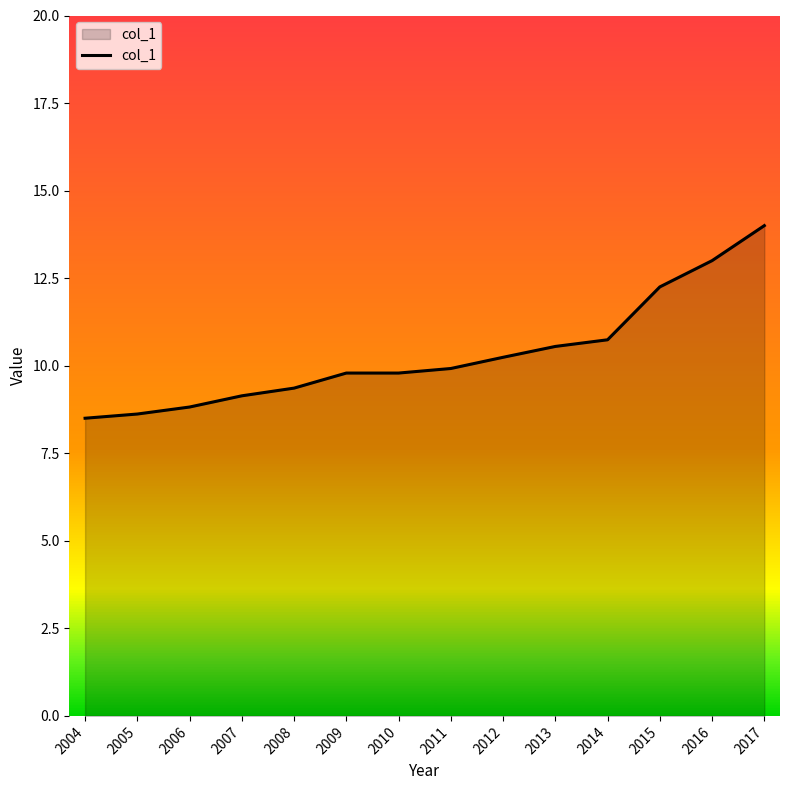

Count the number of data series in this chart.

1